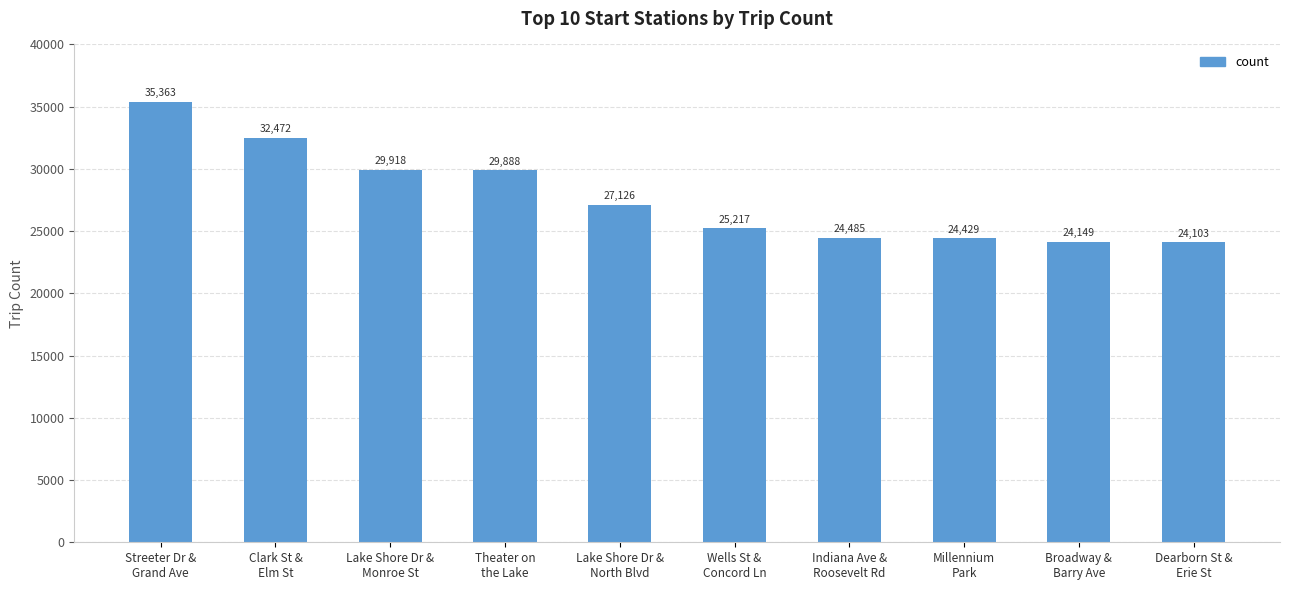

What is the difference between the second highest and minimum values?

8369